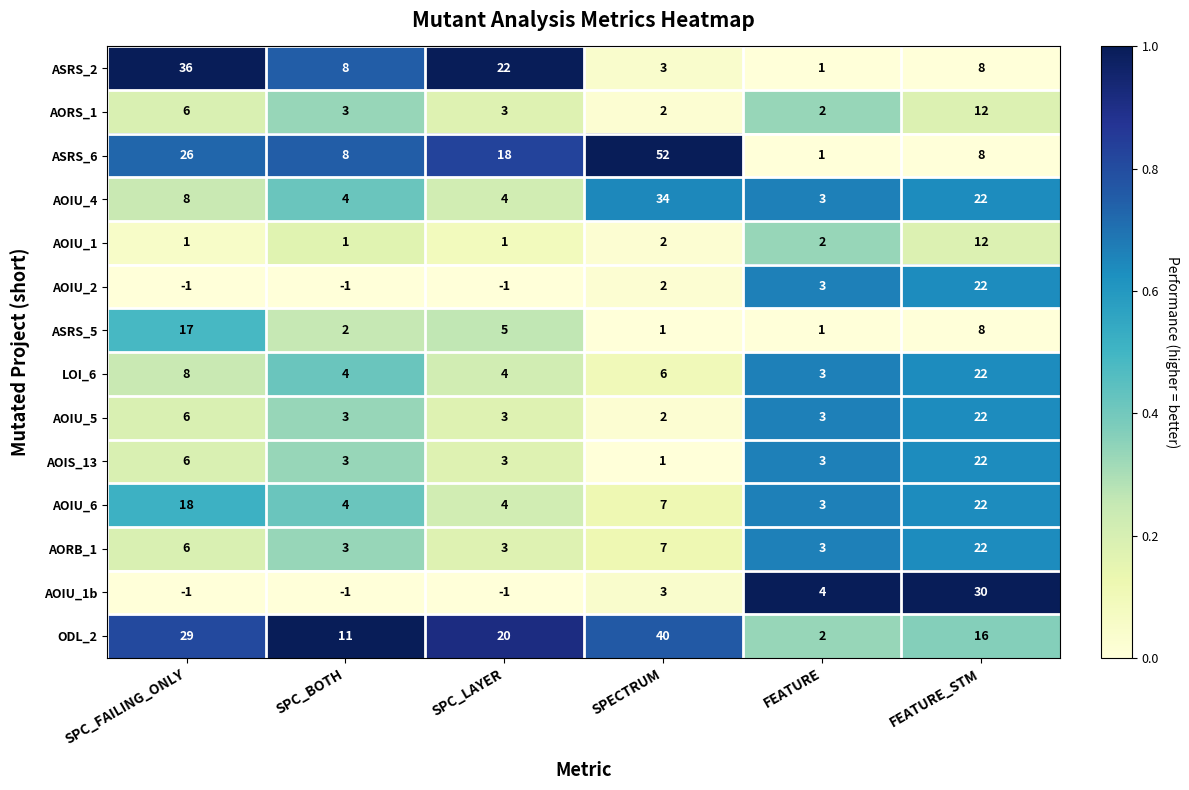

What is the difference between the maximum and second lowest values in the ASRS_6 series?

44